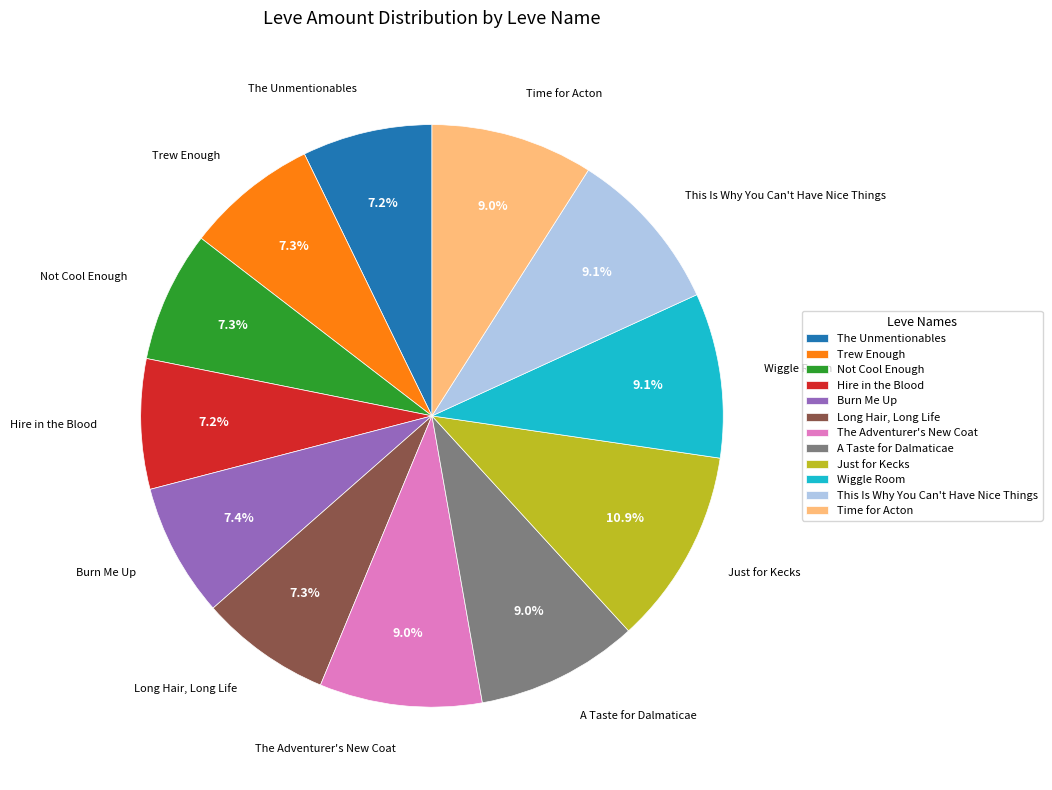

What portion of the pie excludes Trew Enough?

92.7%